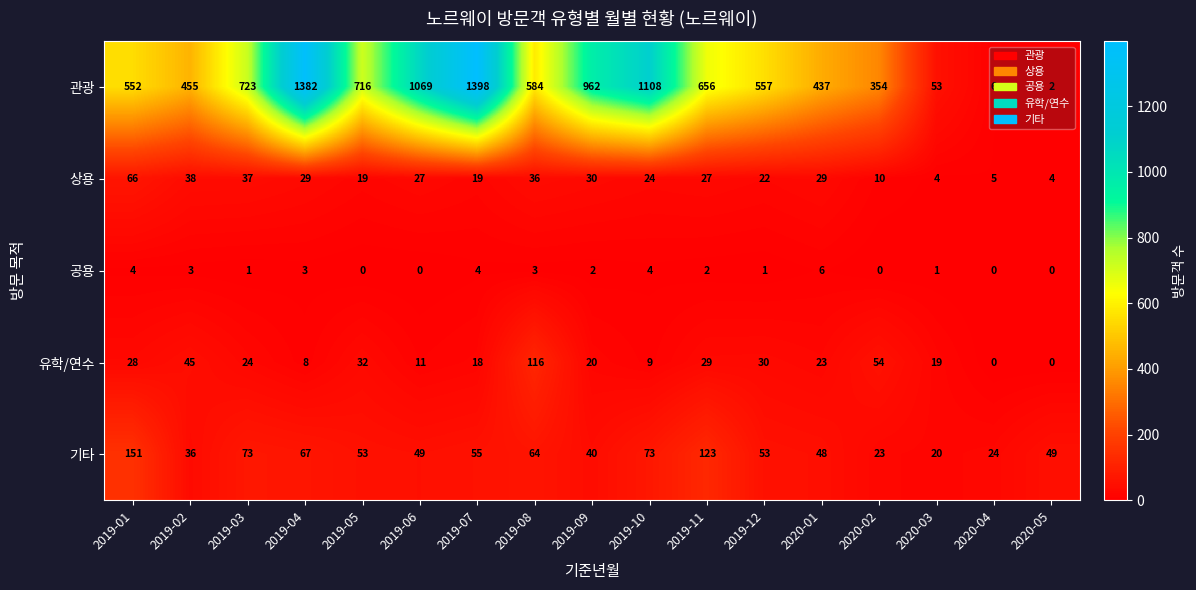

What is the spread (max minus min) of values at 2019-01?

548